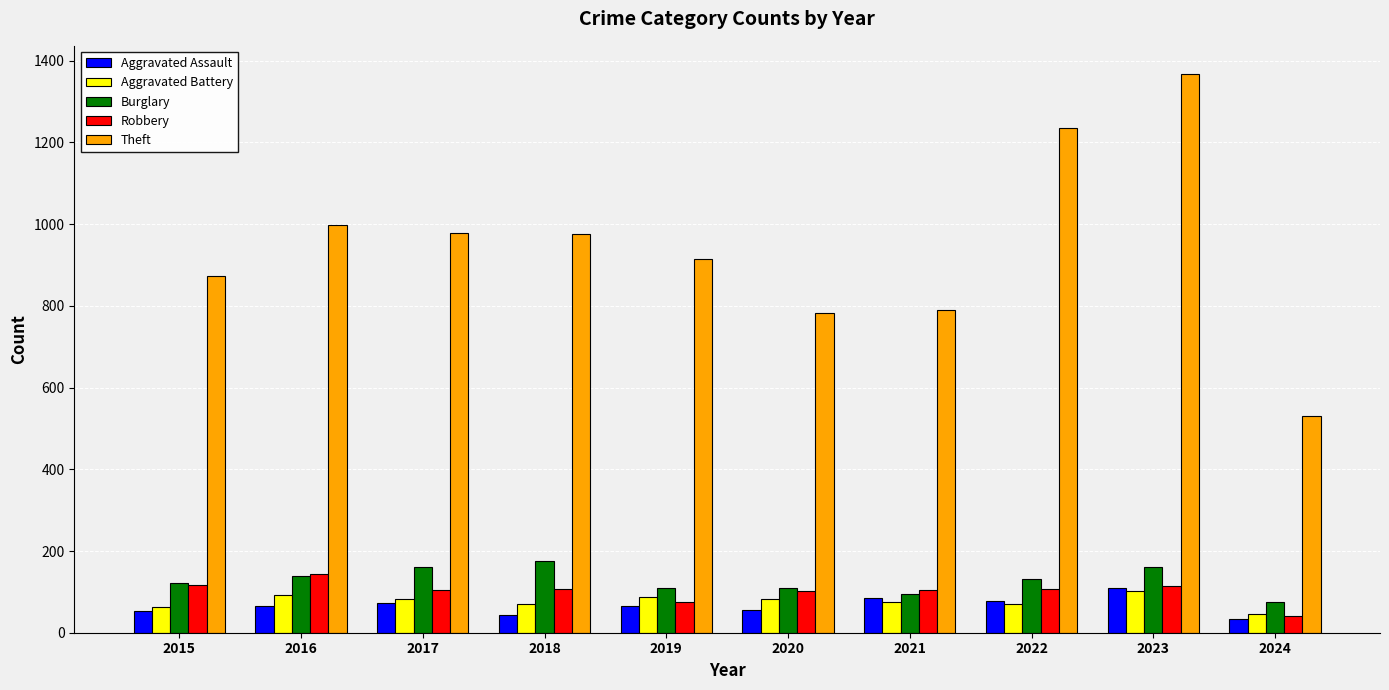

What is the difference between the second highest and second lowest values in the Burglary series?

67